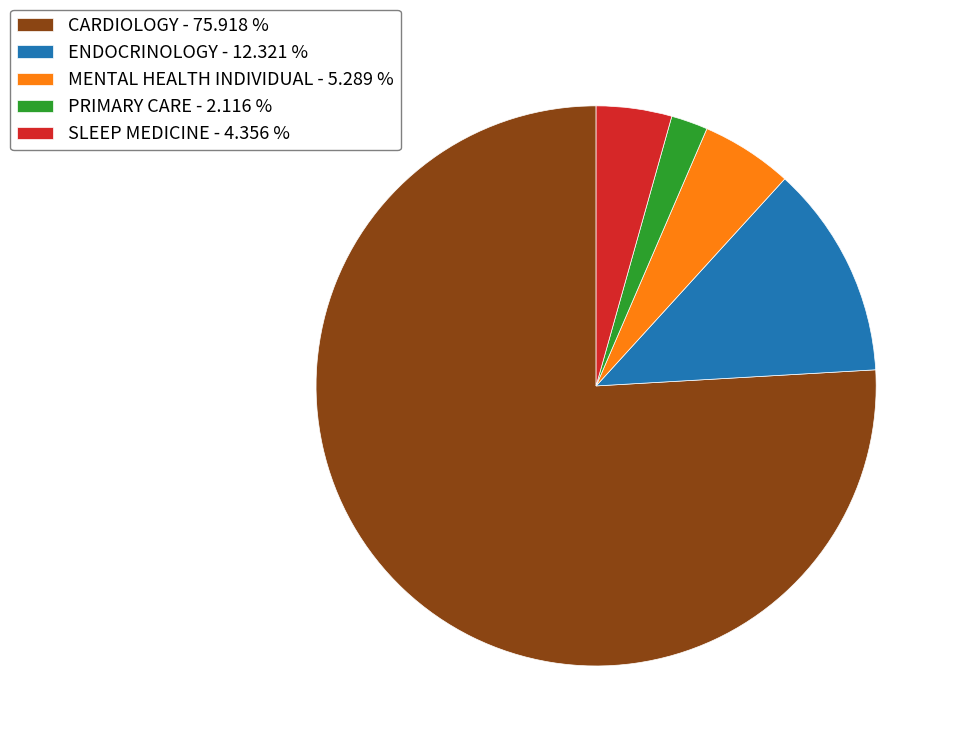

Is CARDIOLOGY - 75.918 % the majority of the pie?

Yes